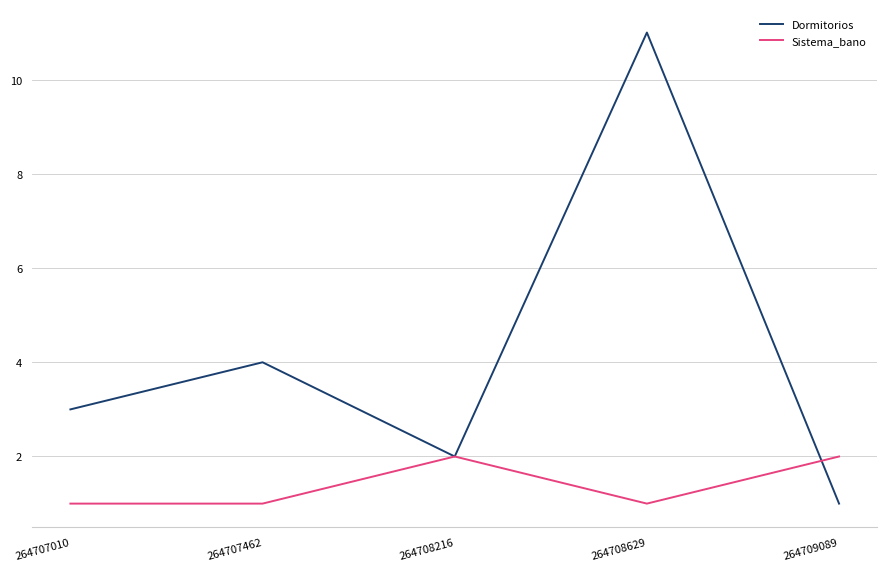

Reading left to right, list all the values displayed in this chart.

Dormitorios: 3	4	2	11	1
Sistema_bano: 1	1	2	1	2